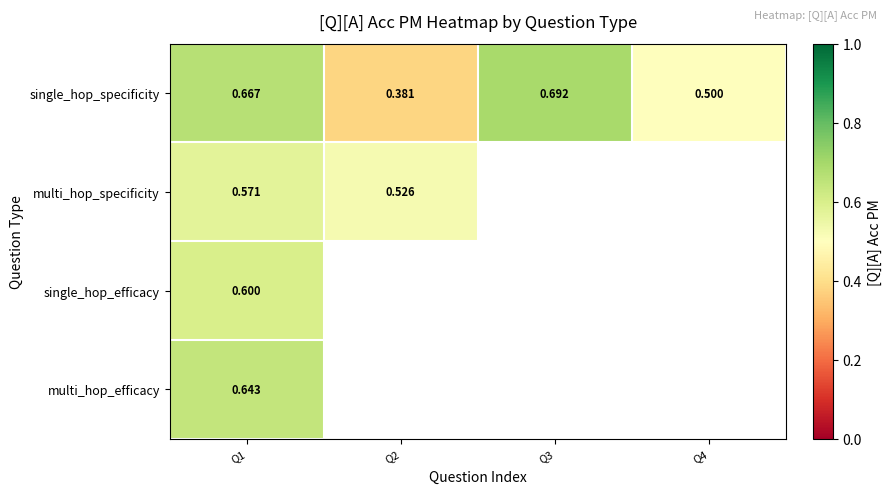

List the series in order of their peak value, highest first.

single_hop_specificity, multi_hop_efficacy, single_hop_efficacy, multi_hop_specificity